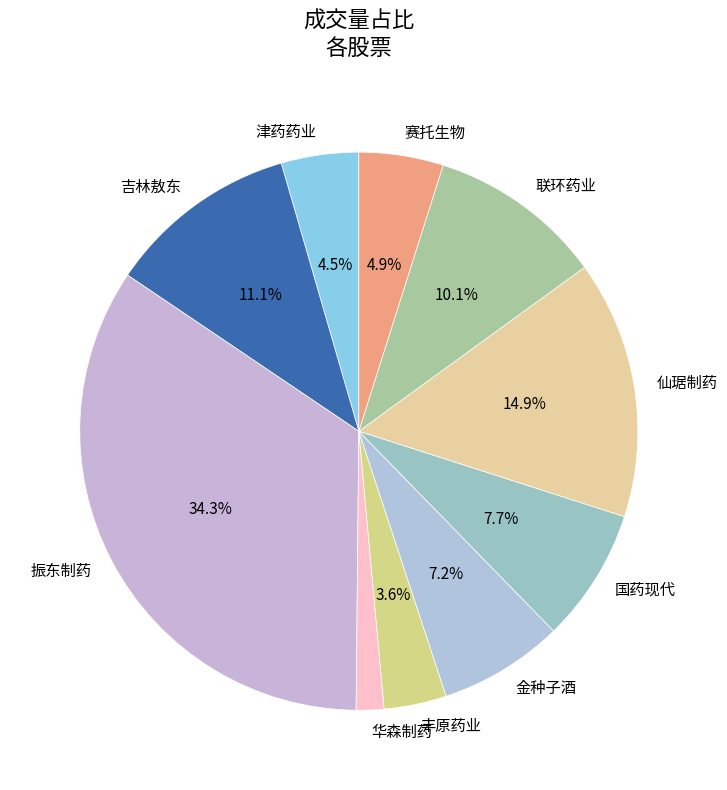

Is the sum of 吉林敖东 and 赛托生物 greater than half?

No